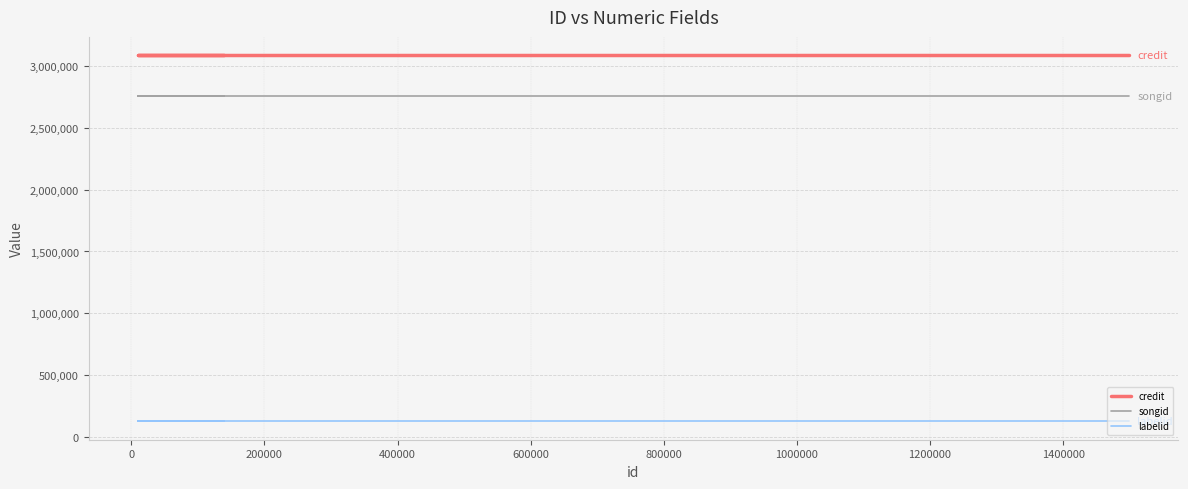

Reading left to right, what are all the values shown in this chart?

credit: 3088565	3088565	3088565	3088565	3088565	3088565
songid: 2757808	2757808	2757808	2757808	2757808	2757808
labelid: 124607	124607	124607	124607	124607	124607